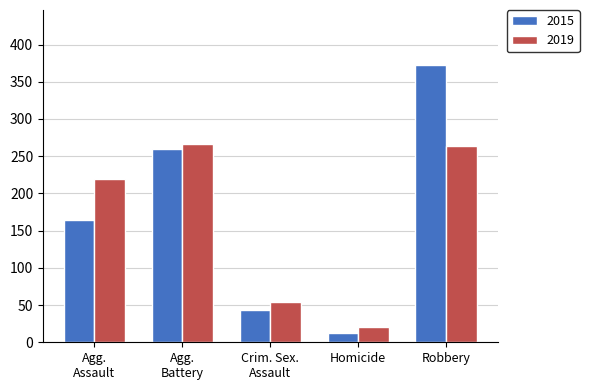

What position from the right is Homicide?

2